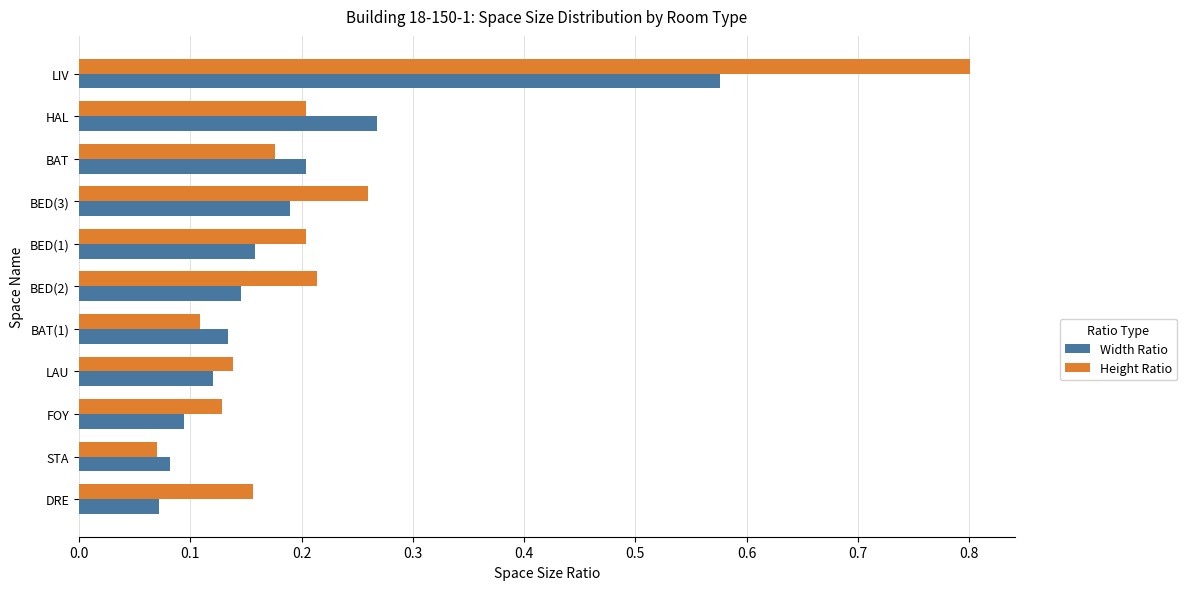

At how many categories does at least one series exceed 0?

11